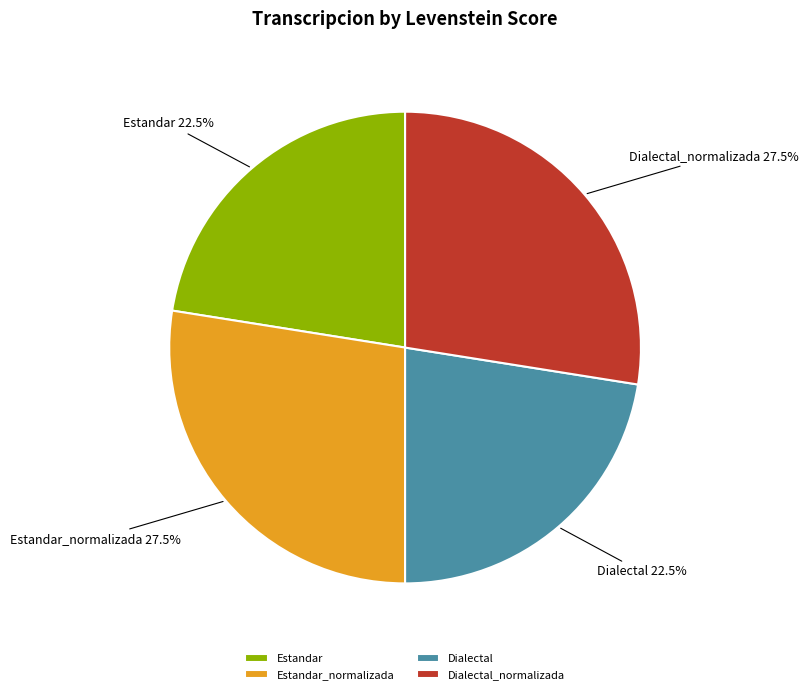

Does Estandar represent more than half of the total?

No